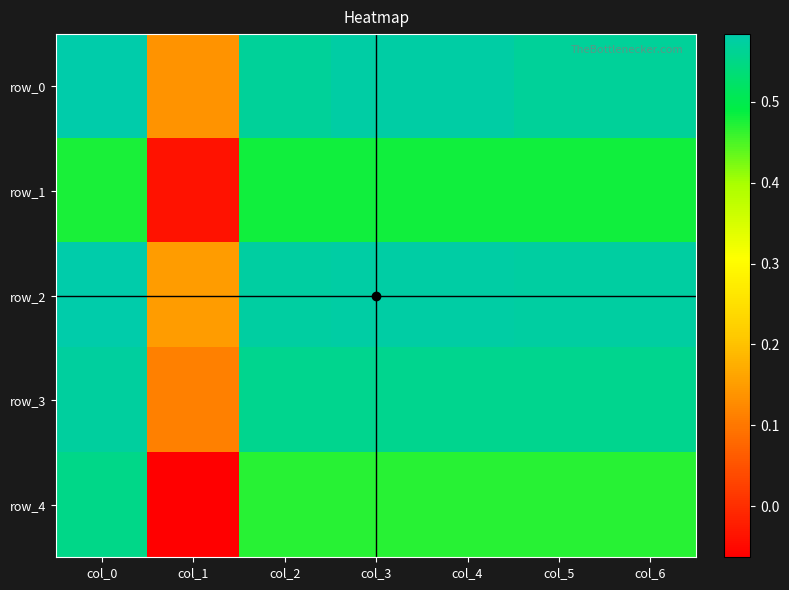

Reading right to left, extract all data points from this chart.

row_0: col_6=0.6	col_5=0.6	col_4=0.6	col_3=0.6	col_2=0.6	col_1=0.1	col_0=0.6
row_1: col_6=0.5	col_5=0.5	col_4=0.5	col_3=0.5	col_2=0.5	col_1=-0.0	col_0=0.5
row_2: col_6=0.6	col_5=0.6	col_4=0.6	col_3=0.6	col_2=0.6	col_1=0.1	col_0=0.6
row_3: col_6=0.6	col_5=0.6	col_4=0.6	col_3=0.6	col_2=0.6	col_1=0.1	col_0=0.6
row_4: col_6=0.5	col_5=0.5	col_4=0.5	col_3=0.5	col_2=0.5	col_1=-0.1	col_0=0.6